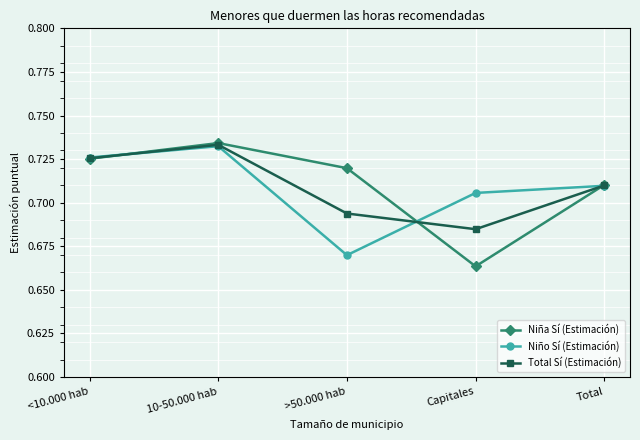

How many lines are shown in the chart?

3